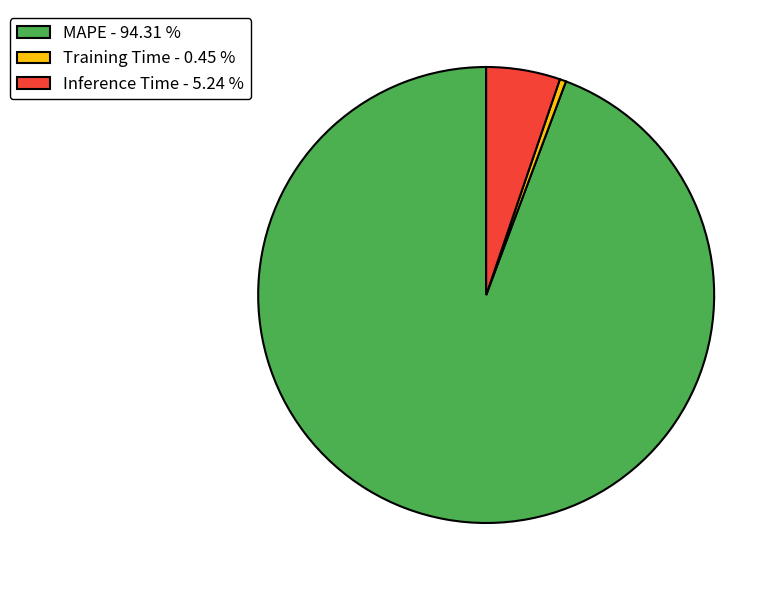

Which category accounts for the majority?

MAPE